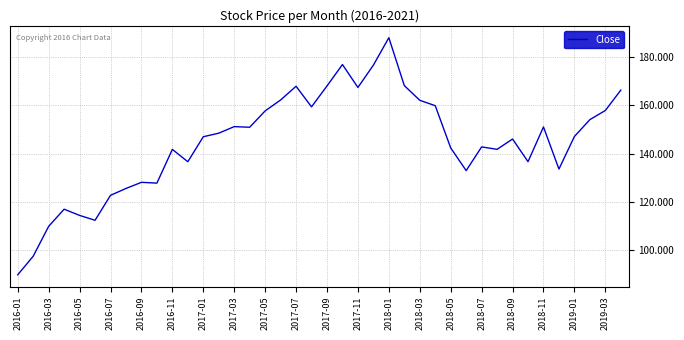

Does the chart display data point markers on the line(s)?

No